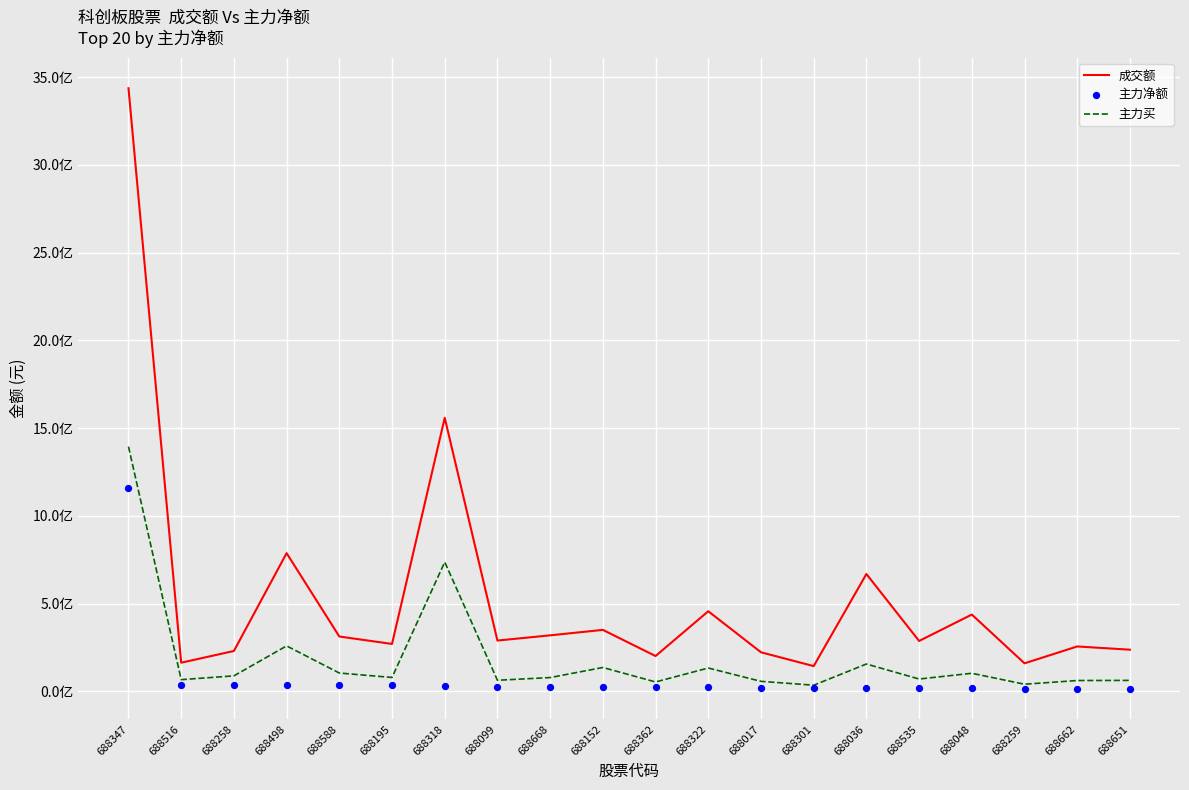

Is the value of 主力买 at 688017 greater than the value of 成交额 at 688588?

No